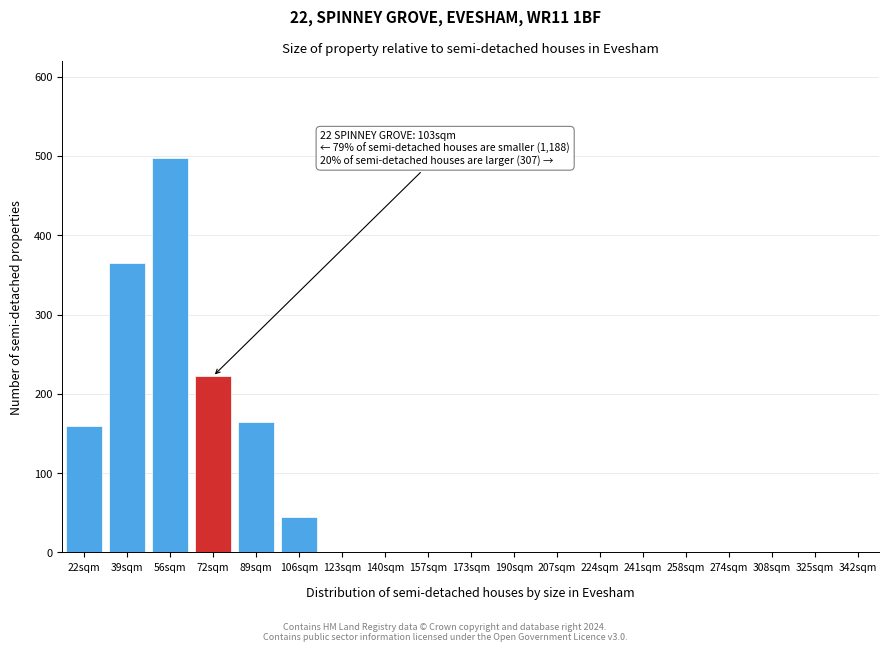

Reading left to right, what are all the values shown in this chart?

22sqm=160	39sqm=365	56sqm=497	72sqm=222	89sqm=165	106sqm=45	123sqm=0	140sqm=0	157sqm=0	173sqm=0	190sqm=0	207sqm=0	224sqm=0	241sqm=0	258sqm=0	274sqm=0	308sqm=0	325sqm=0	342sqm=0